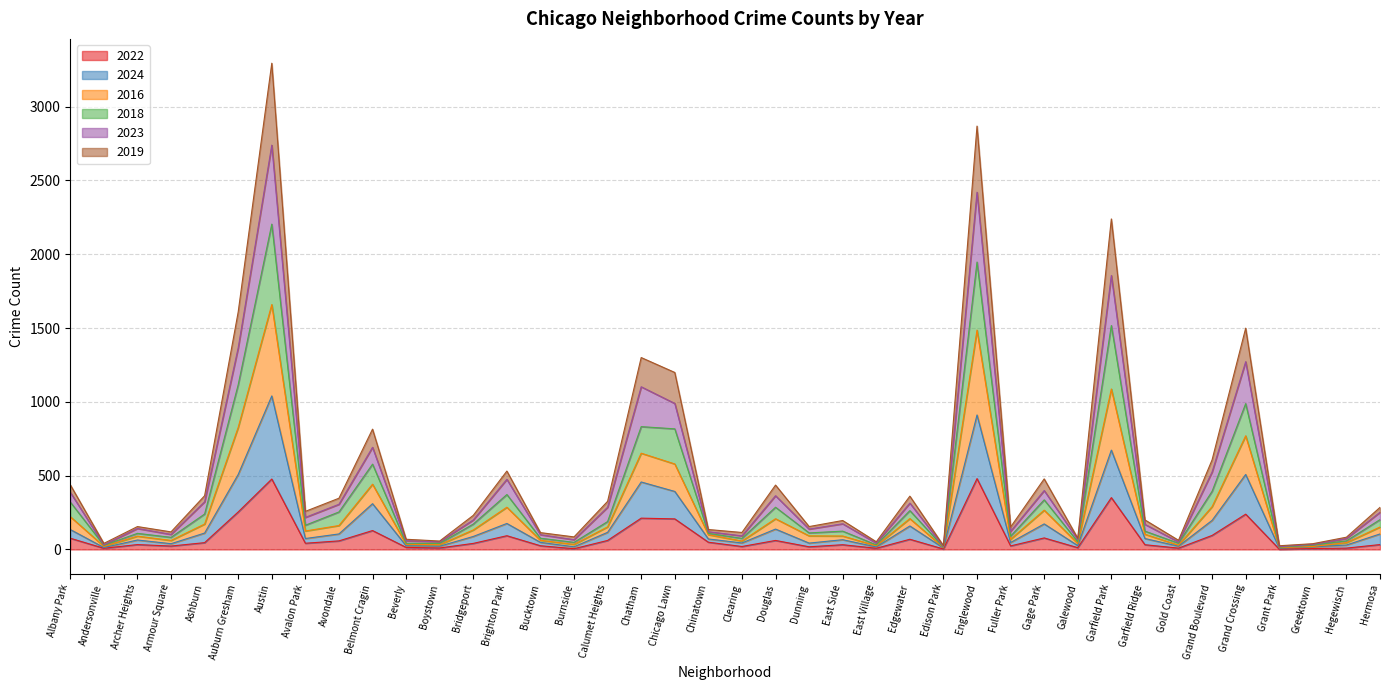

Which has a higher value, Austin or Bridgeport?

Austin